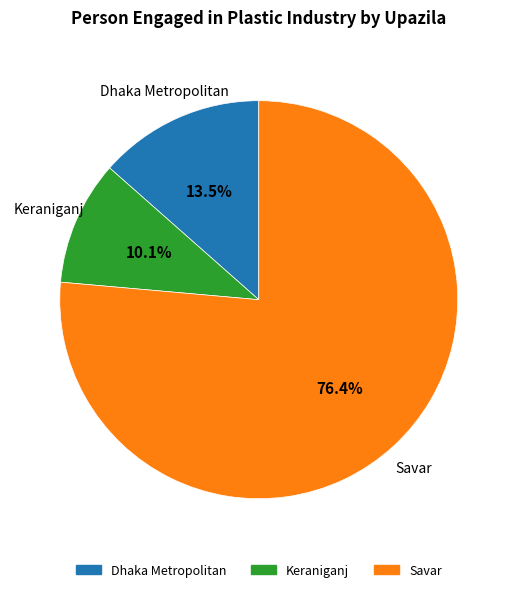

Is Dhaka Metropolitan the majority of the pie?

No